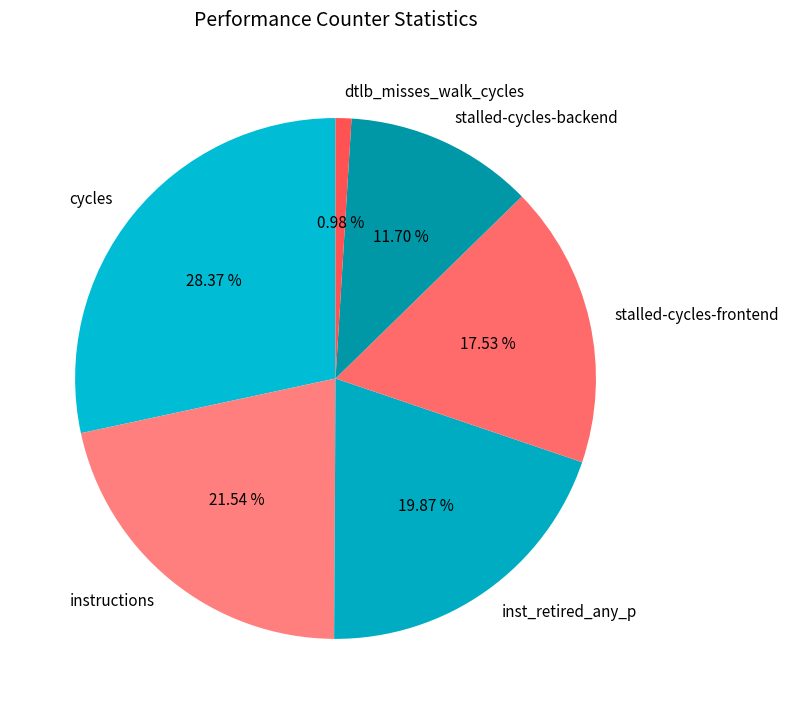

Between stalled-cycles-frontend and inst_retired_any_p, which is larger?

inst_retired_any_p